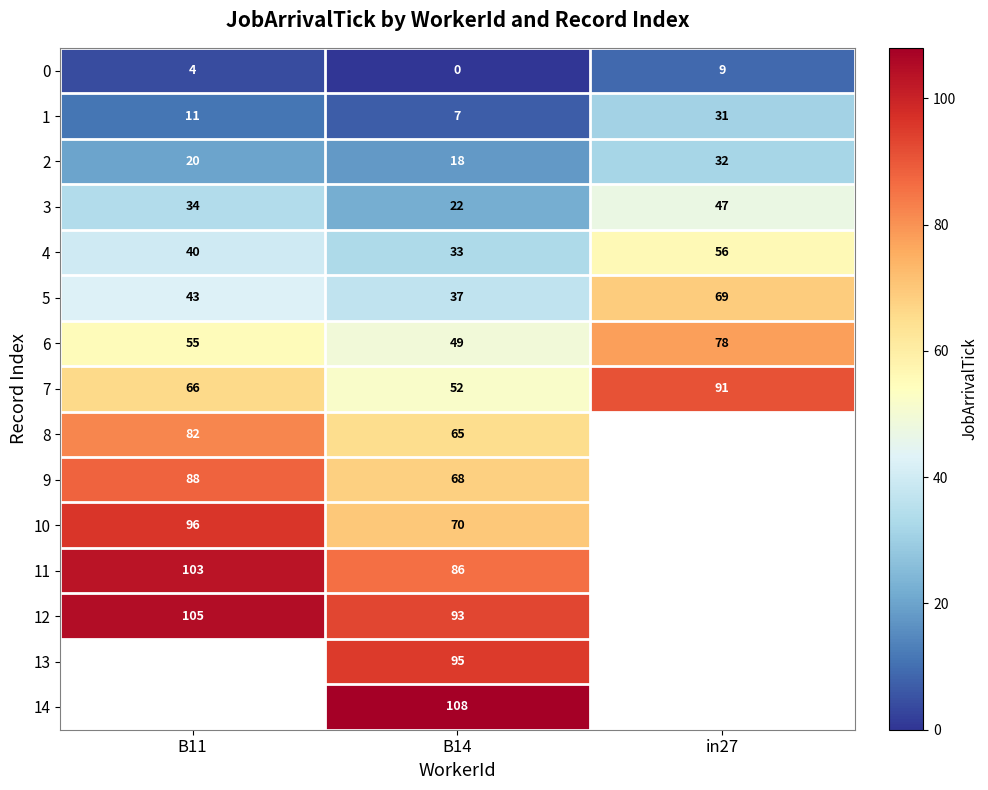

What is the greatest value displayed?

108.0